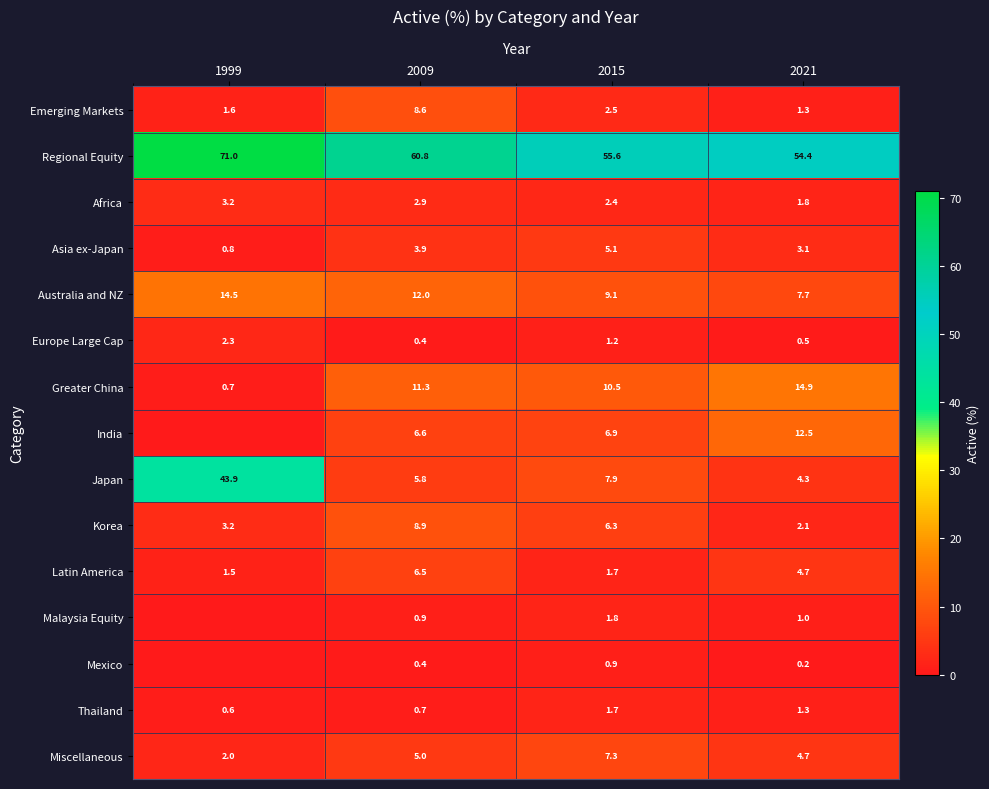

What is the difference between the Mexico values at 2015 and 2009?

0.5